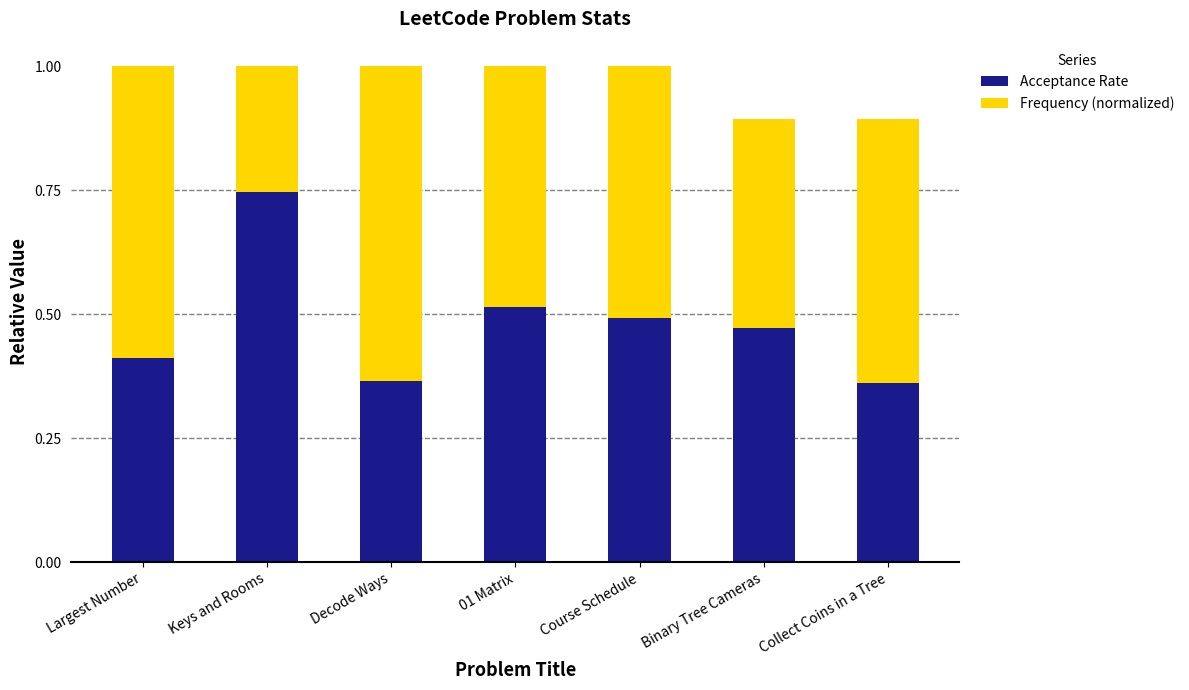

Which category has the highest value in the Acceptance Rate series?

Keys and Rooms